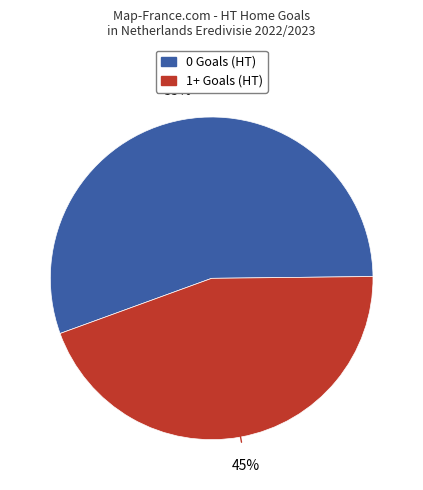

To the nearest percent, what is the average slice percentage?

50%